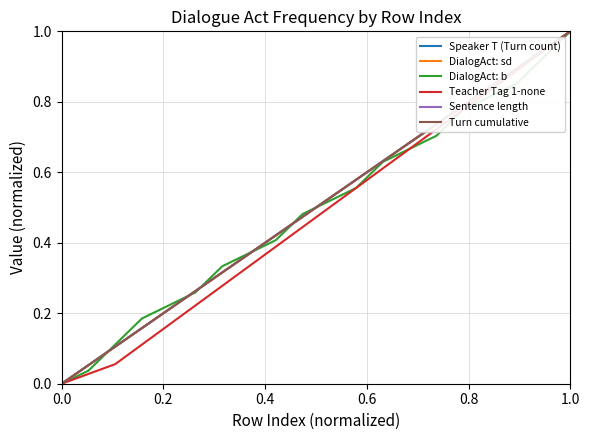

Reading left to right, list all the values displayed in this chart.

Speaker T (Turn count): 0.0	0.1	0.1	0.2	0.2	0.3	0.3	0.4	0.4	0.5	0.5	0.6	0.6	0.7	0.7	0.8	0.8	0.9	0.9	1.0
DialogAct: sd: 0.0	0.1	0.1	0.2	0.2	0.3	0.3	0.4	0.4	0.5	0.5	0.6	0.6	0.7	0.7	0.8	0.8	0.9	0.9	1.0
DialogAct: b: 0.0	0.0	0.1	0.2	0.2	0.3	0.3	0.4	0.4	0.5	0.5	0.6	0.6	0.7	0.7	0.8	0.8	0.9	0.9	1.0
Teacher Tag 1-none: 0.0	0.0	0.1	0.1	0.2	0.2	0.3	0.3	0.4	0.4	0.5	0.6	0.6	0.7	0.7	0.8	0.8	0.9	0.9	1.0
Sentence length: 0.0	0.1	0.1	0.2	0.2	0.3	0.3	0.4	0.4	0.5	0.5	0.6	0.6	0.7	0.7	0.8	0.8	0.9	0.9	1.0
Turn cumulative: 0.0	0.1	0.1	0.2	0.2	0.3	0.3	0.4	0.4	0.5	0.5	0.6	0.6	0.7	0.7	0.8	0.8	0.9	0.9	1.0